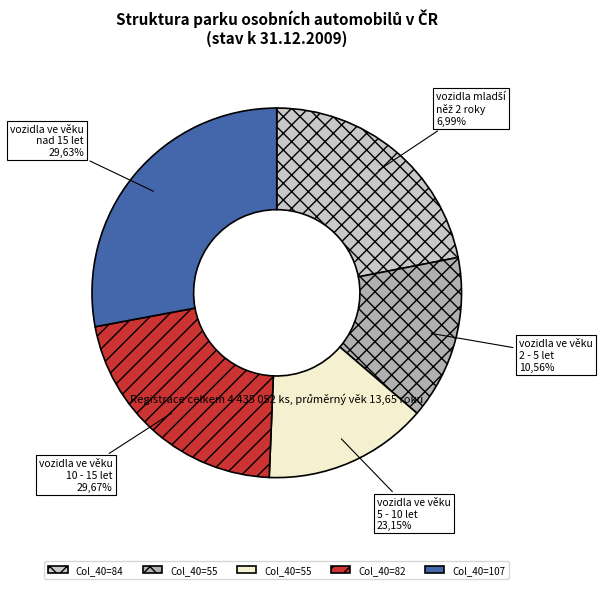

Do 8 and 6 together represent more than half of the pie?

No